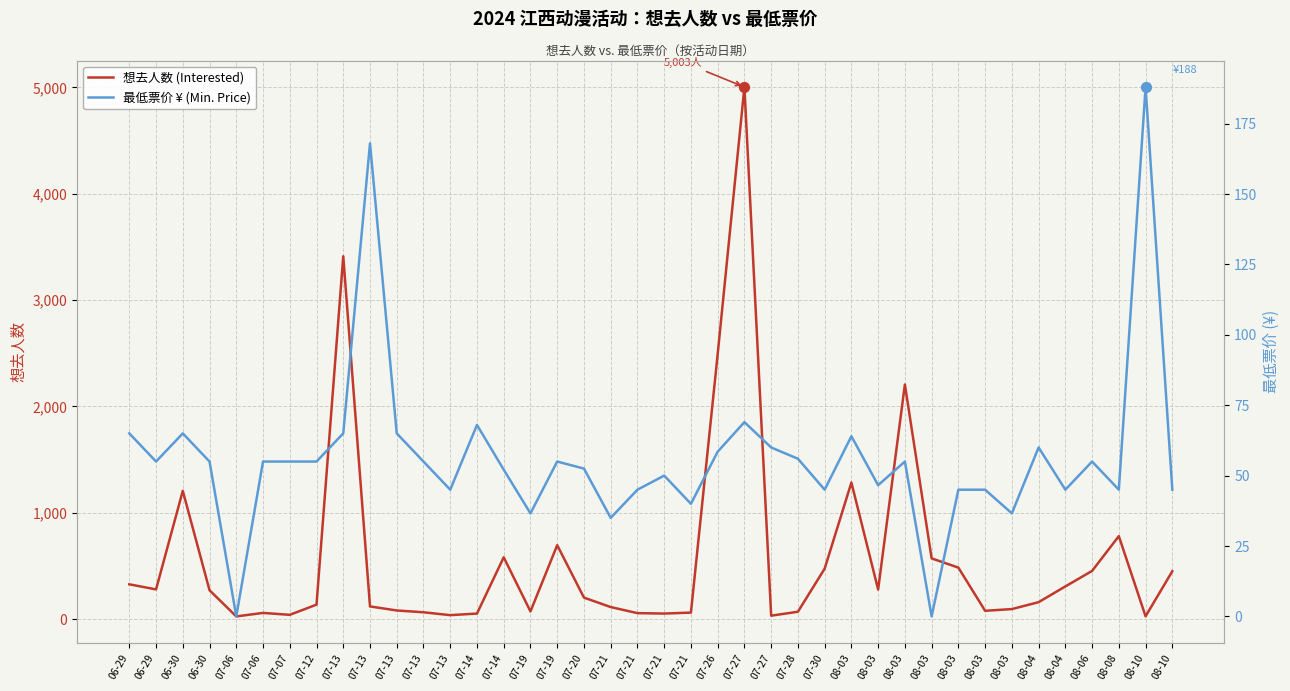

Which series has the largest total across all categories?

想去人数 (Interested)